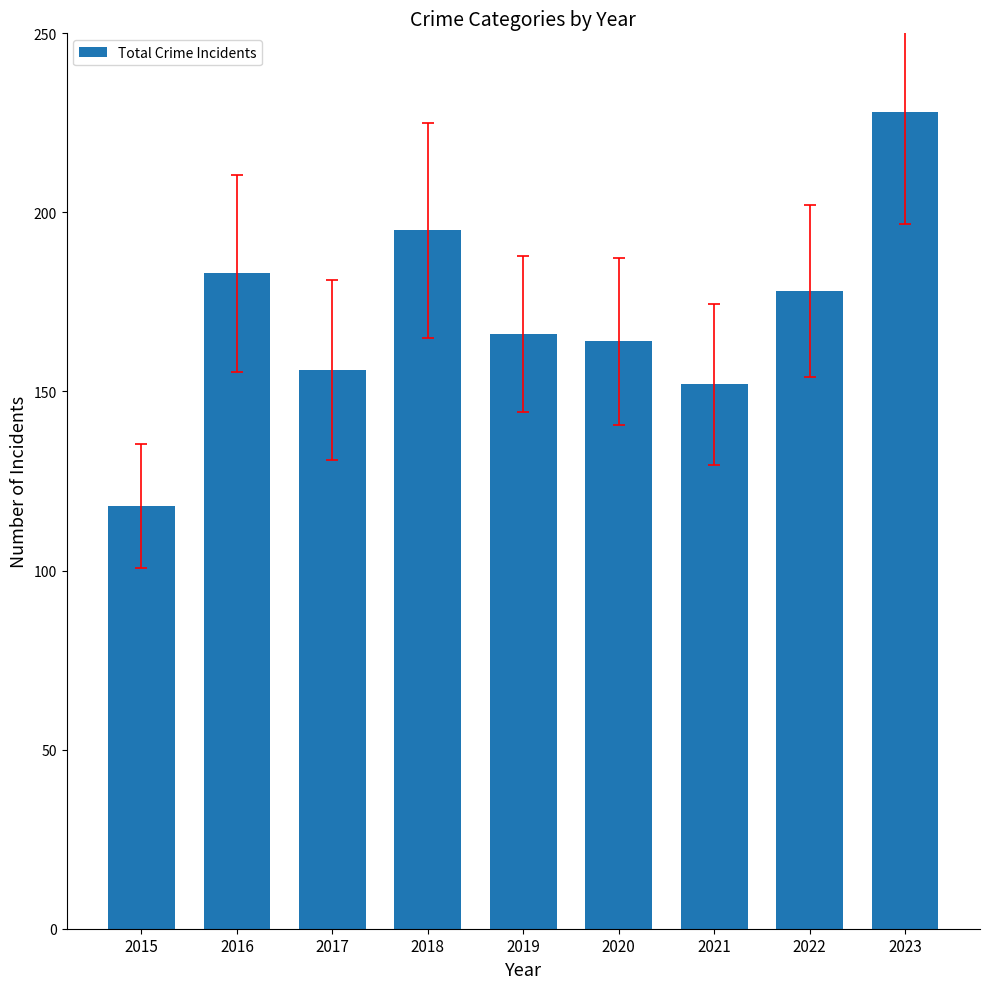

How many bars are there in total?

9